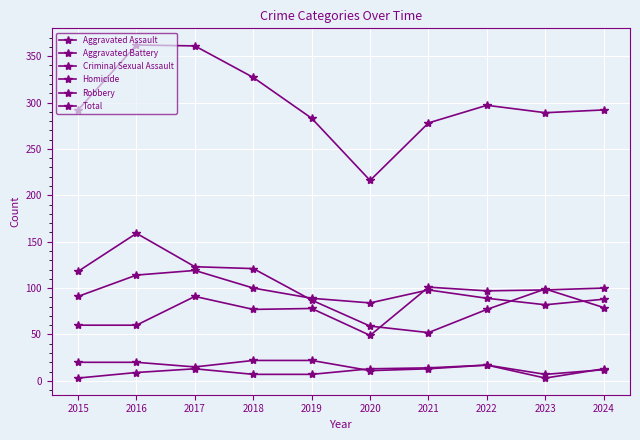

What is the difference between the maximum and minimum values in the Robbery series?

107